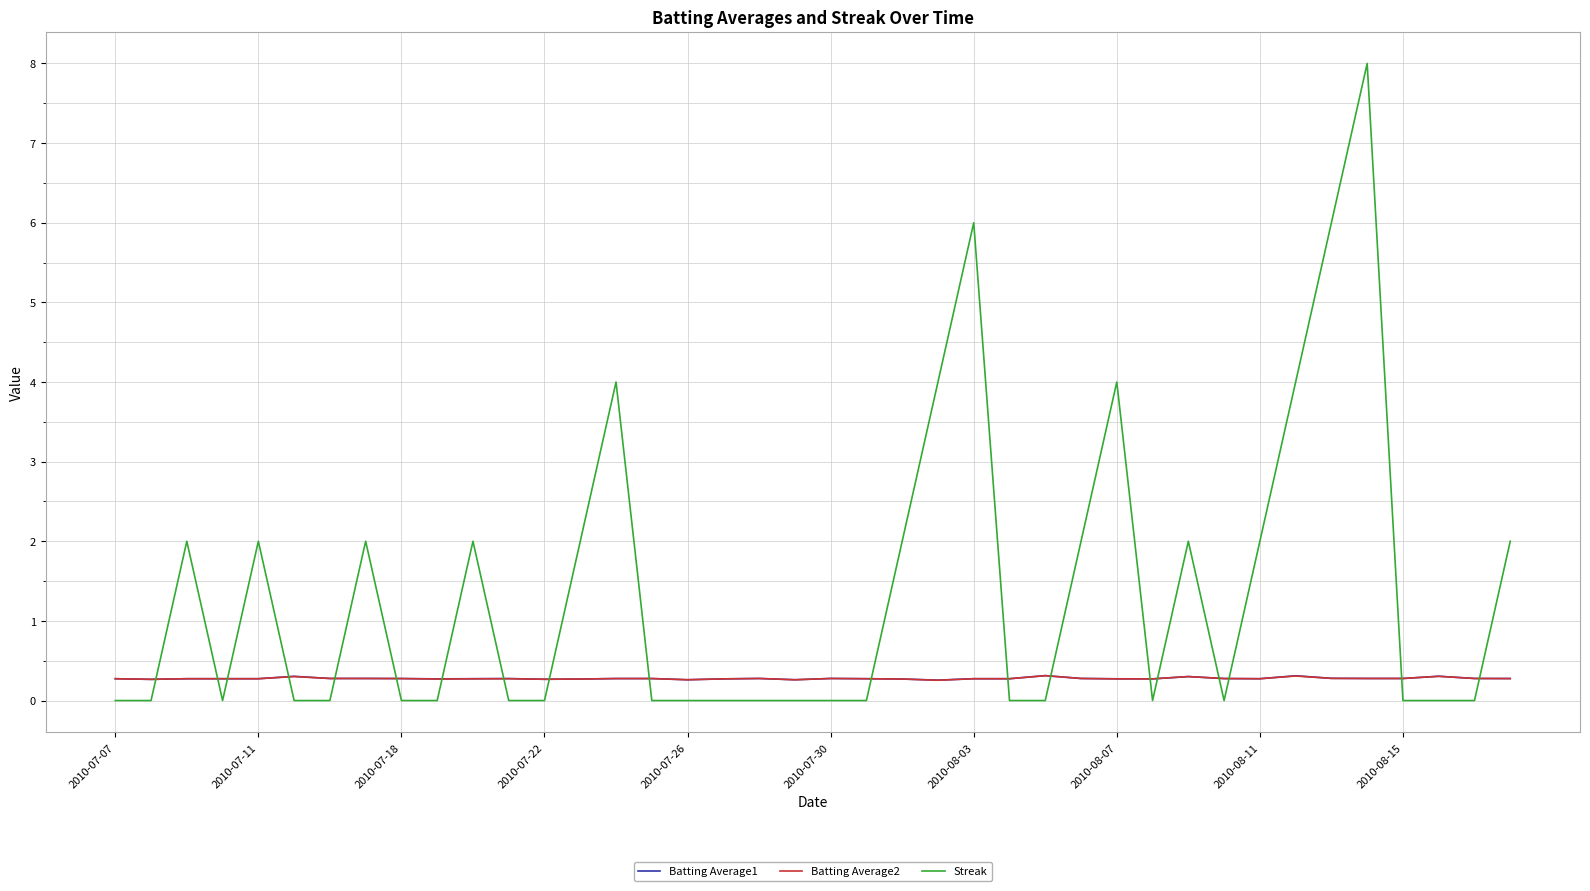

Which series has the widest spread of values?

Streak